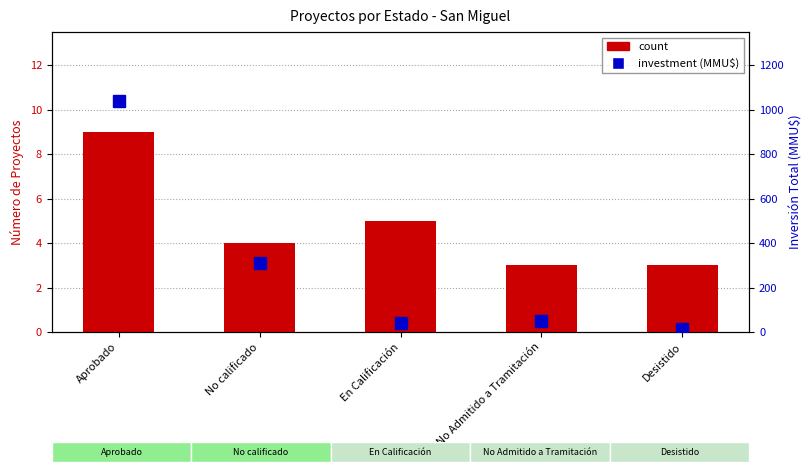

The investment (MMU$) series shows 42.2 at En Calificación. True or false?

True